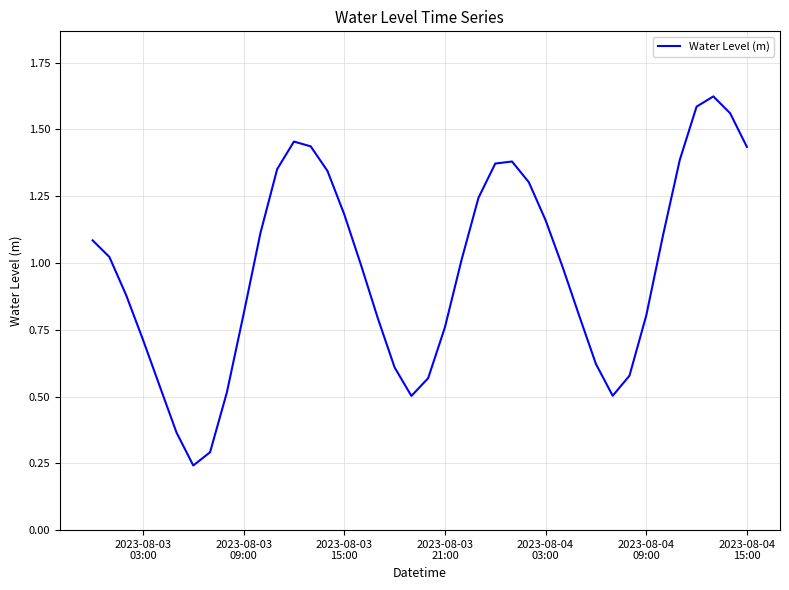

How many lines are shown in the chart?

1